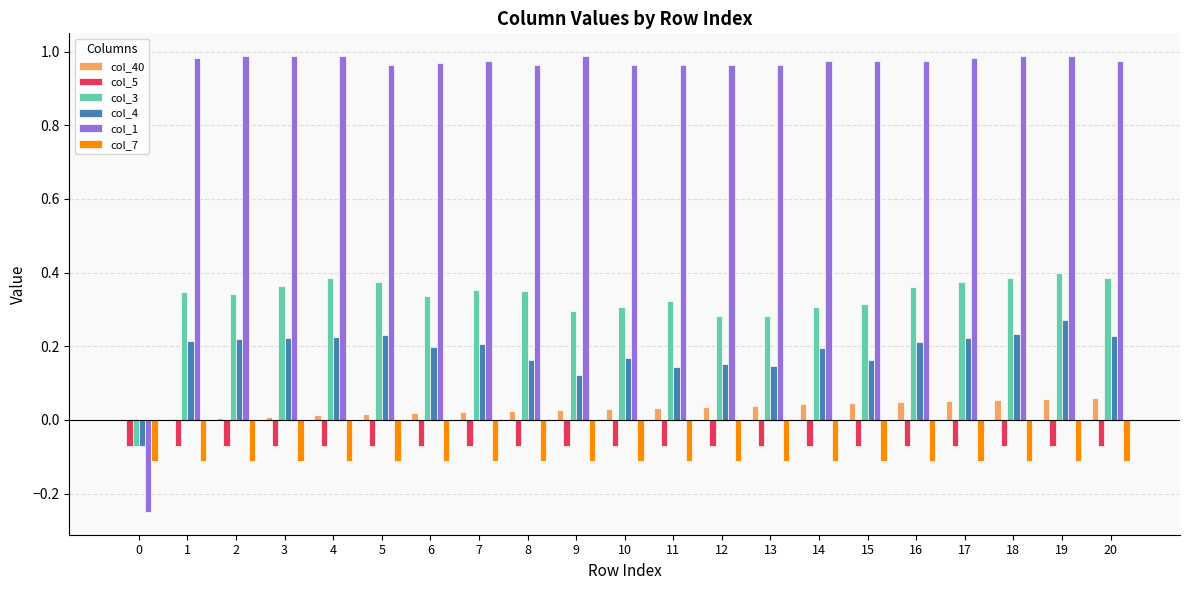

Which series changed the most between 10 and 19?

col_4